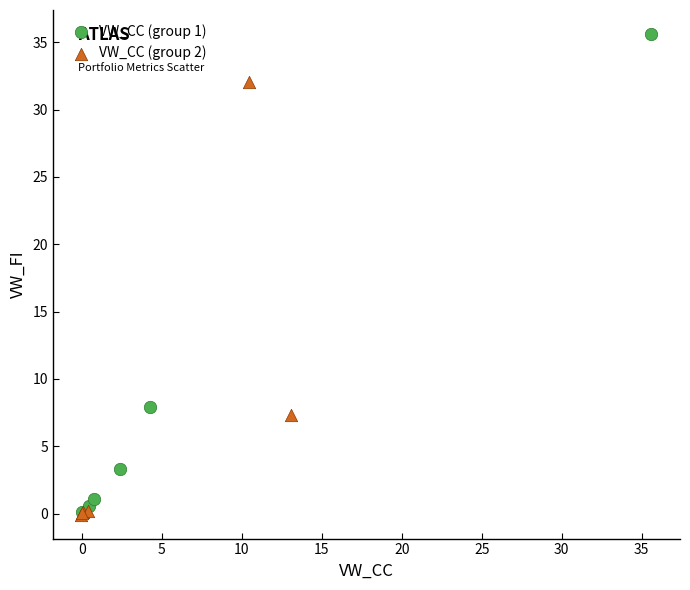

Which series has the largest Y range (max minus min)?

VW_CC (group 1)